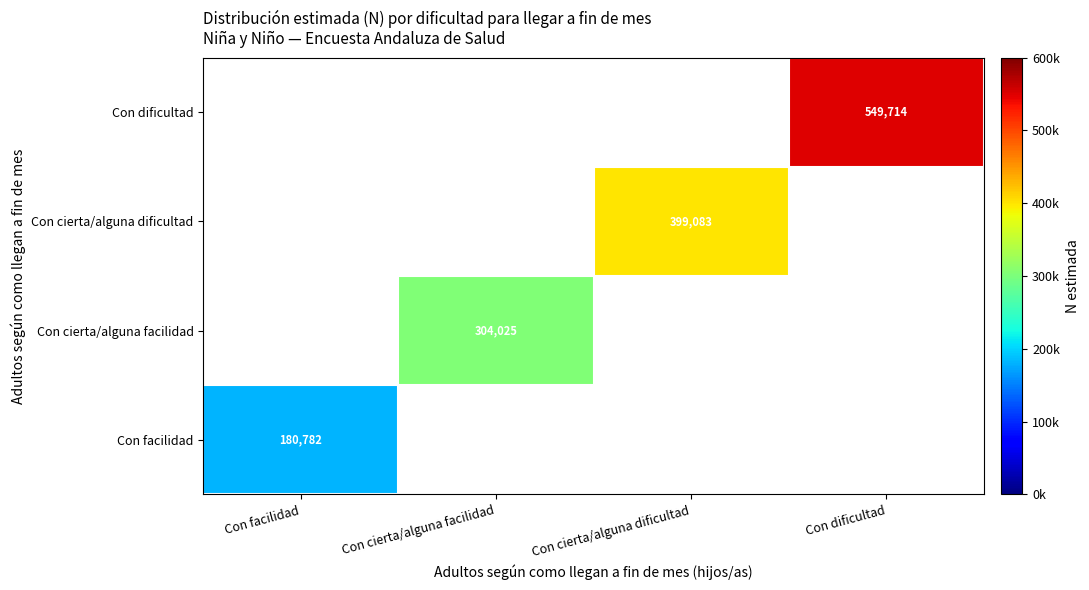

Between Con facilidad and Con dificultad, which is larger?

Con dificultad